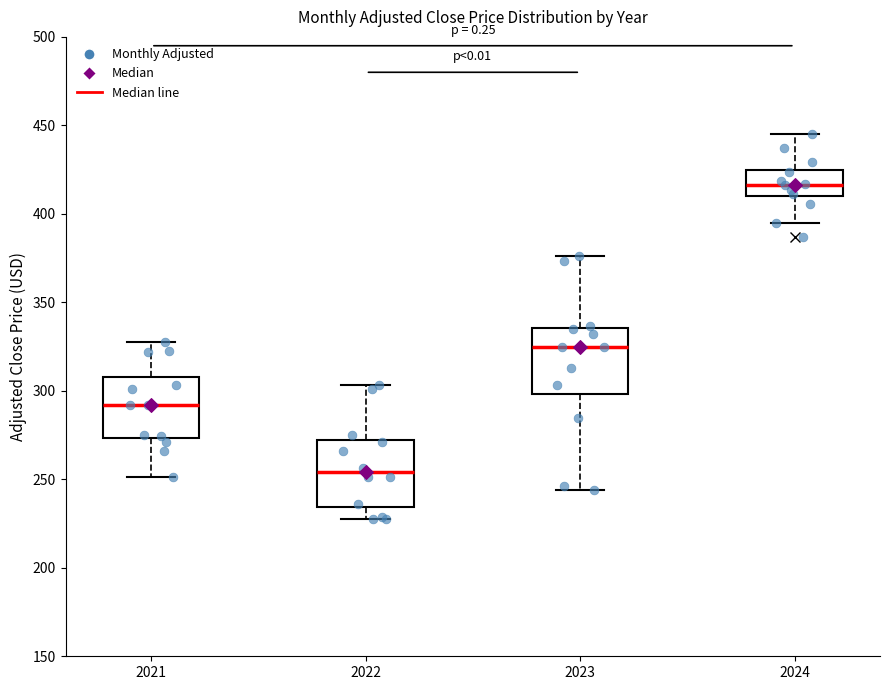

Reading left to right, transcribe this box plot: for each box, give where its median line is, the range the box spans, and where its two whiskers end, as read against the y-axis. The values are not printed on the chart, so give them approximately, as read against the axis.

2021: median 290, box 275 to 310, whiskers 250 to 330
2022: median 255, box 235 to 270, whiskers 230 to 305
2023: median 325, box 300 to 335, whiskers 245 to 375
2024: median 415, box 410 to 425, whiskers 395 to 445